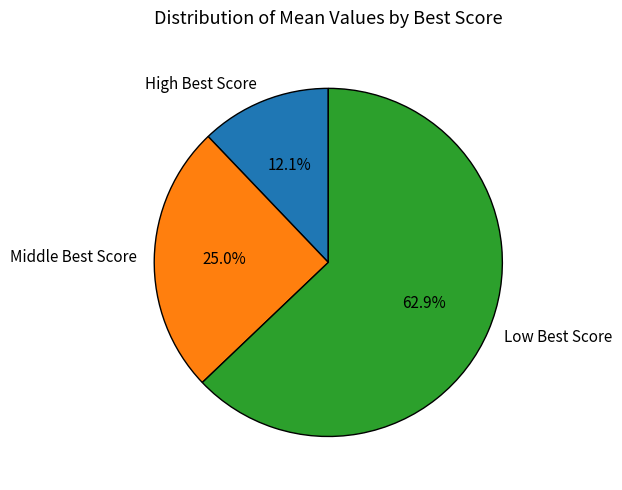

Which category has the biggest portion of the pie?

Low Best Score